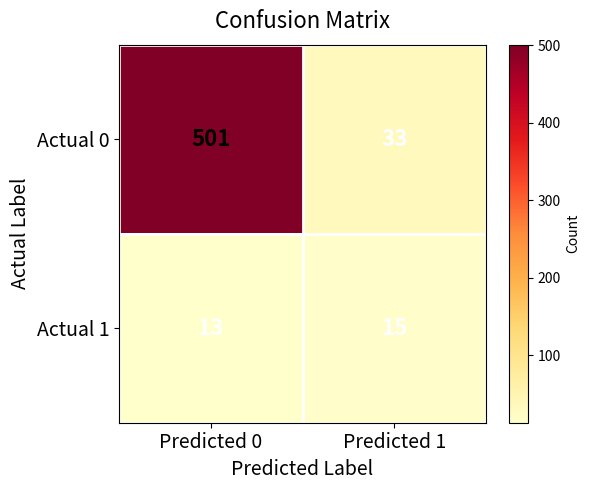

What is the average value of the Actual 1 series?

14